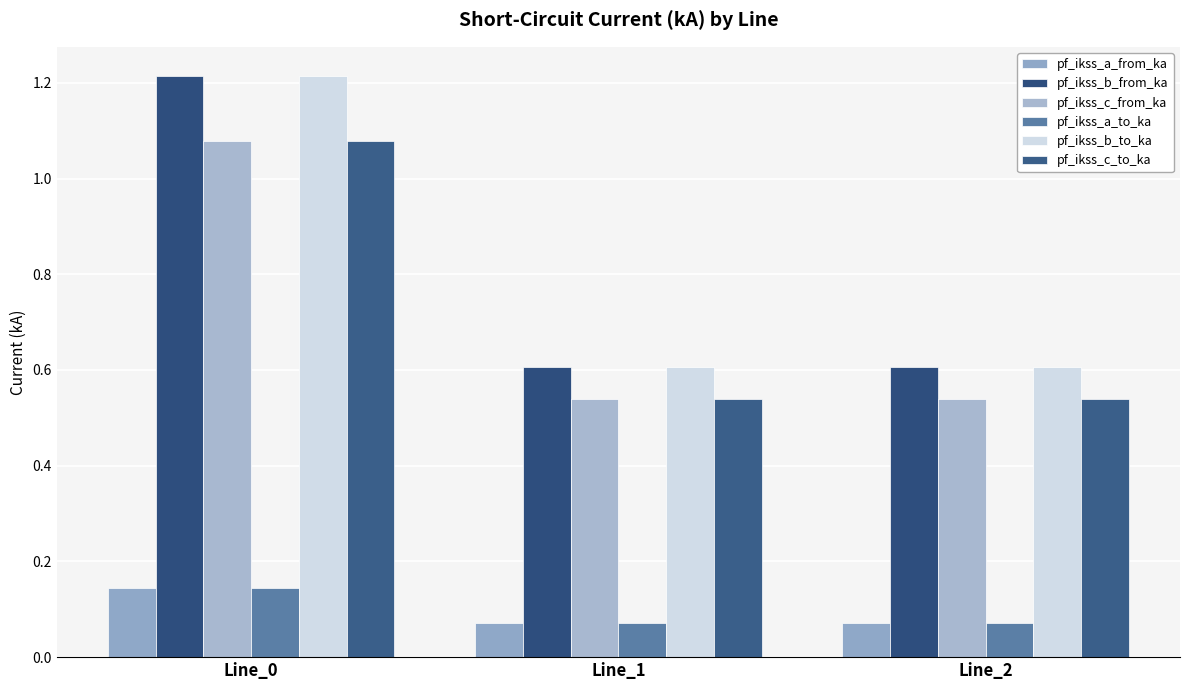

Which series changed the most between Line_0 and Line_2?

pf_ikss_b_to_ka